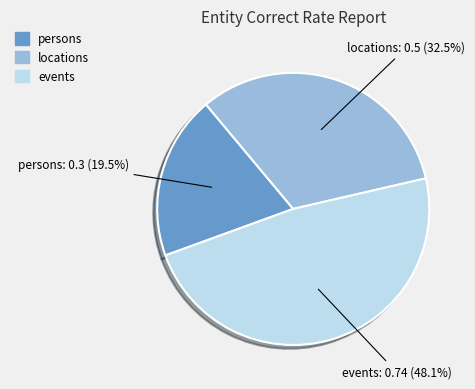

Is it true that events is 48% of the pie?

True